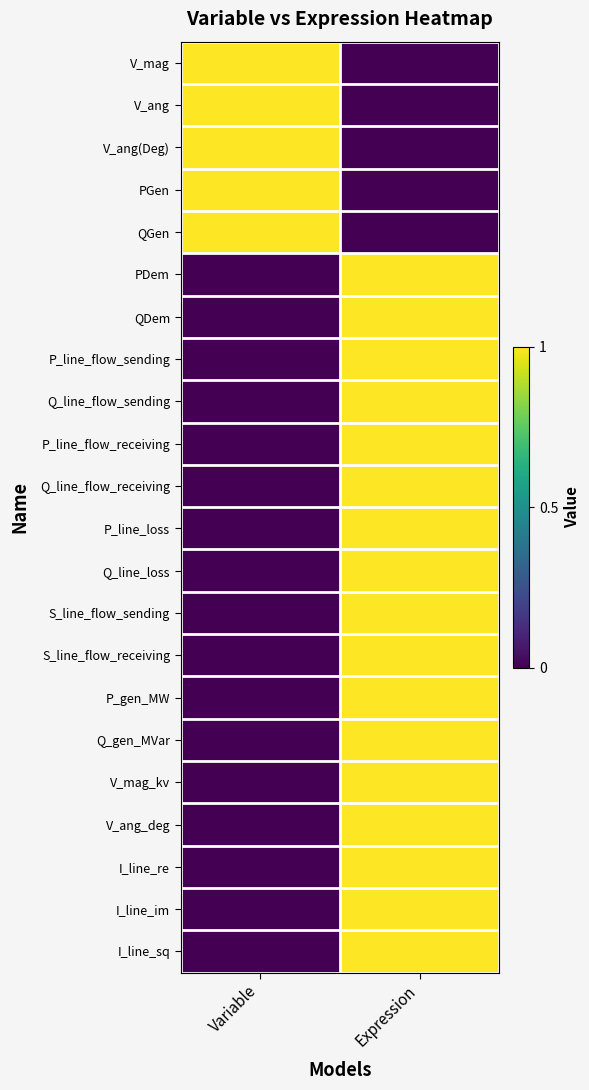

Reading left to right, list all the values displayed in this chart.

V_mag: Variable=1	Expression=0
V_ang: Variable=1	Expression=0
V_ang(Deg): Variable=1	Expression=0
PGen: Variable=1	Expression=0
QGen: Variable=1	Expression=0
PDem: Variable=0	Expression=1
QDem: Variable=0	Expression=1
P_line_flow_sending: Variable=0	Expression=1
Q_line_flow_sending: Variable=0	Expression=1
P_line_flow_receiving: Variable=0	Expression=1
Q_line_flow_receiving: Variable=0	Expression=1
P_line_loss: Variable=0	Expression=1
Q_line_loss: Variable=0	Expression=1
S_line_flow_sending: Variable=0	Expression=1
S_line_flow_receiving: Variable=0	Expression=1
P_gen_MW: Variable=0	Expression=1
Q_gen_MVar: Variable=0	Expression=1
V_mag_kv: Variable=0	Expression=1
V_ang_deg: Variable=0	Expression=1
I_line_re: Variable=0	Expression=1
I_line_im: Variable=0	Expression=1
I_line_sq: Variable=0	Expression=1